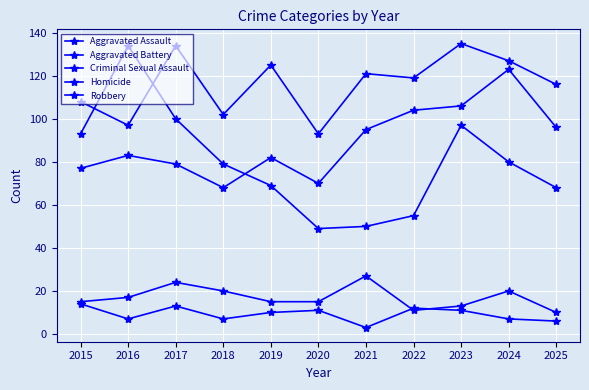

True or false: Homicide and Robbery cross at least once.

False